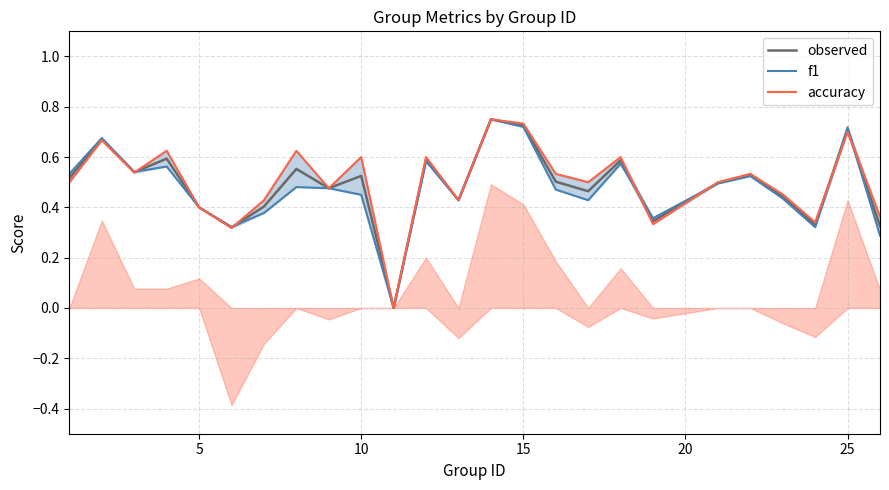

Count the number of categories in the chart.

25